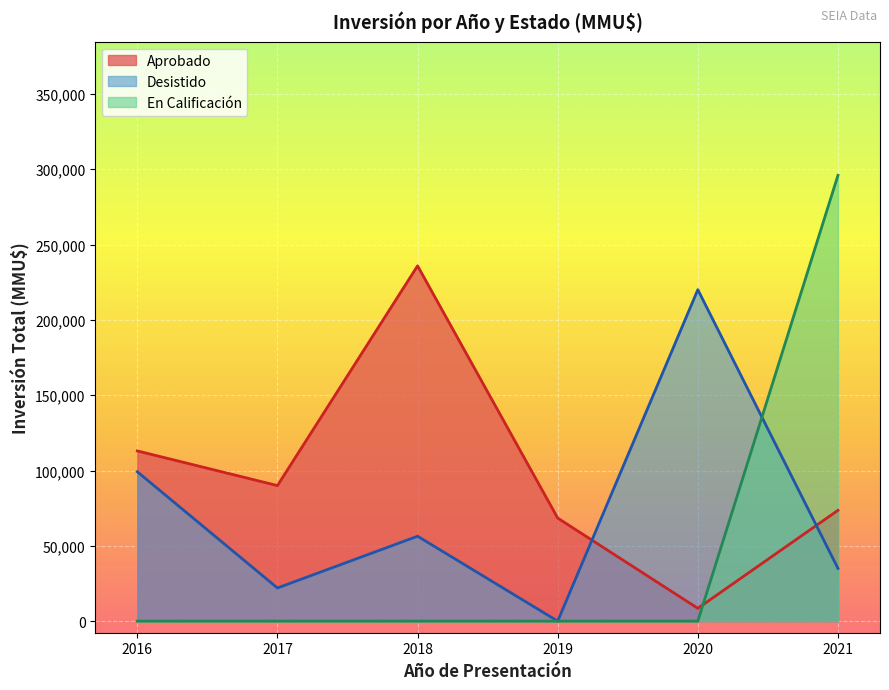

The value of Desistido at 2016 is 63893. True or false?

False